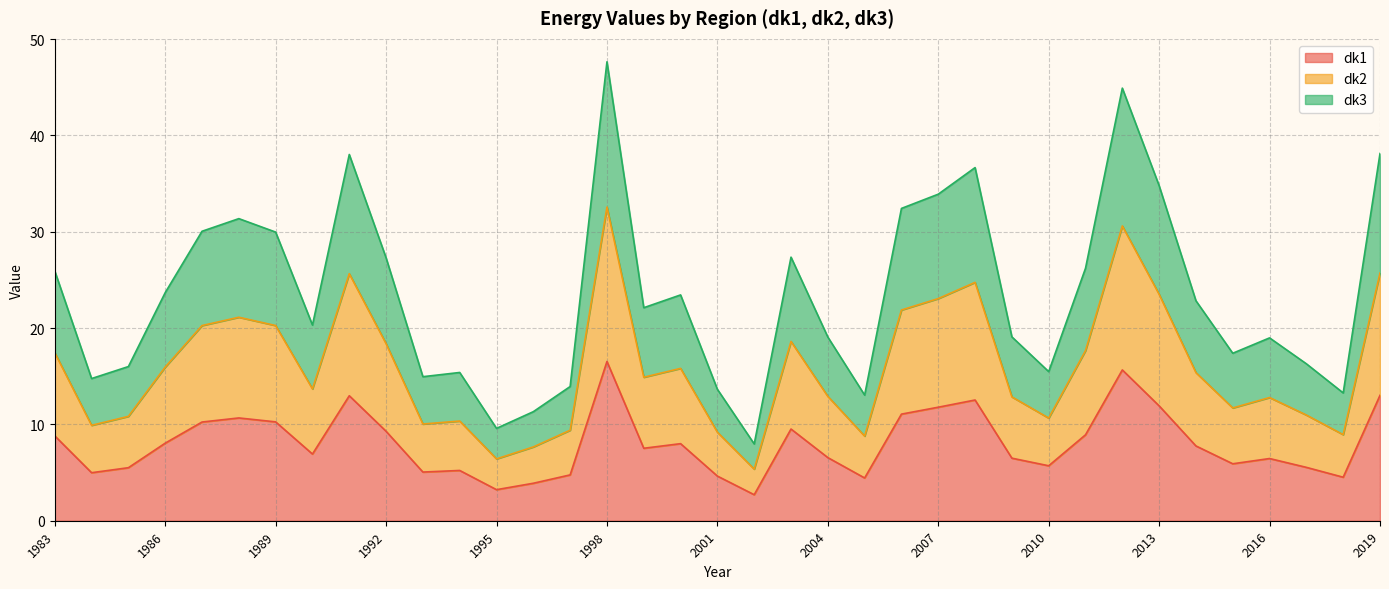

What is the maximum value for dk1?

16.5